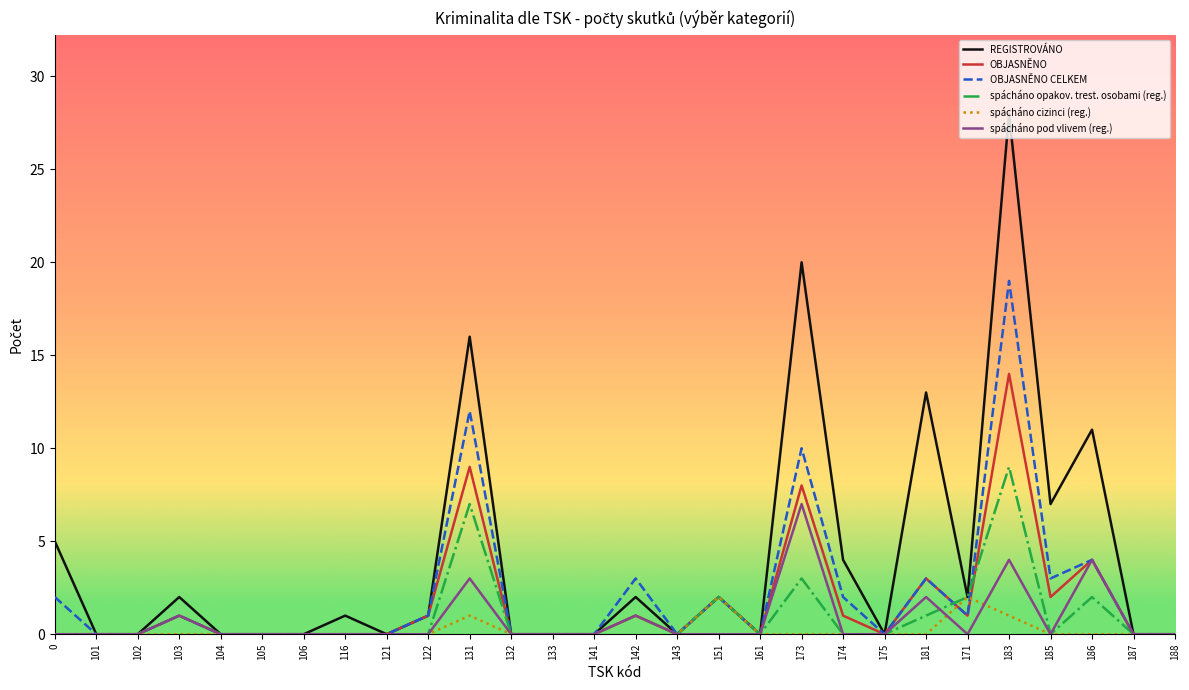

At which category is the sum across all series the highest?

183